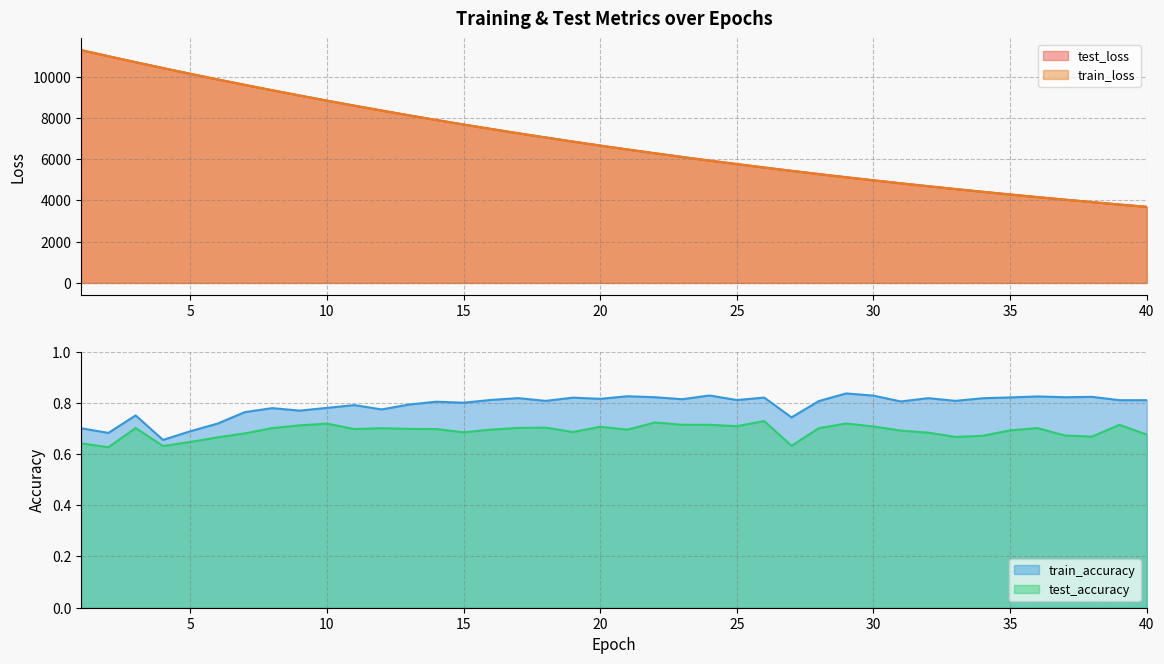

Reading right to left, list all the values displayed in this chart.

test_loss: 40=3691.2	39=3804.5	38=3921.3	37=4041.0	36=4164.3	35=4290.8	34=4420.9	33=4555.0	32=4692.3	31=4833.7	30=4978.4	29=5127.5	28=5280.7	27=5438.2	26=5599.2	25=5765.1	24=5935.4	23=6110.4	22=6289.7	21=6473.9	20=6662.9	19=6857.2	18=7056.2	17=7260.1	16=7469.9	15=7684.7	14=7905.0	13=8130.7	12=8362.4	11=8599.2	10=8842.0	9=9091.1	8=9344.9	7=9604.6	6=9870.2	5=10143.9	4=10422.6	3=10705.9	2=10997.6	1=11292.9
train_loss: 40=3690.4	39=3803.9	38=3920.4	37=4040.3	36=4163.6	35=4290.1	34=4420.2	33=4554.1	32=4691.4	31=4832.8	30=4977.7	29=5126.7	28=5279.9	27=5437.4	26=5598.4	25=5764.3	24=5934.7	23=6109.5	22=6288.9	21=6473.0	20=6662.1	19=6856.1	18=7055.2	17=7259.3	16=7468.8	15=7683.7	14=7904.0	13=8129.7	12=8361.5	11=8598.1	10=8841.1	9=9089.8	8=9343.5	7=9603.7	6=9869.6	5=10142.5	4=10421.8	3=10704.6	2=10996.0	1=11291.2
train_accuracy: 40=0.8	39=0.8	38=0.8	37=0.8	36=0.8	35=0.8	34=0.8	33=0.8	32=0.8	31=0.8	30=0.8	29=0.8	28=0.8	27=0.7	26=0.8	25=0.8	24=0.8	23=0.8	22=0.8	21=0.8	20=0.8	19=0.8	18=0.8	17=0.8	16=0.8	15=0.8	14=0.8	13=0.8	12=0.8	11=0.8	10=0.8	9=0.8	8=0.8	7=0.8	6=0.7	5=0.7	4=0.7	3=0.8	2=0.7	1=0.7
test_accuracy: 40=0.7	39=0.7	38=0.7	37=0.7	36=0.7	35=0.7	34=0.7	33=0.7	32=0.7	31=0.7	30=0.7	29=0.7	28=0.7	27=0.6	26=0.7	25=0.7	24=0.7	23=0.7	22=0.7	21=0.7	20=0.7	19=0.7	18=0.7	17=0.7	16=0.7	15=0.7	14=0.7	13=0.7	12=0.7	11=0.7	10=0.7	9=0.7	8=0.7	7=0.7	6=0.7	5=0.6	4=0.6	3=0.7	2=0.6	1=0.6